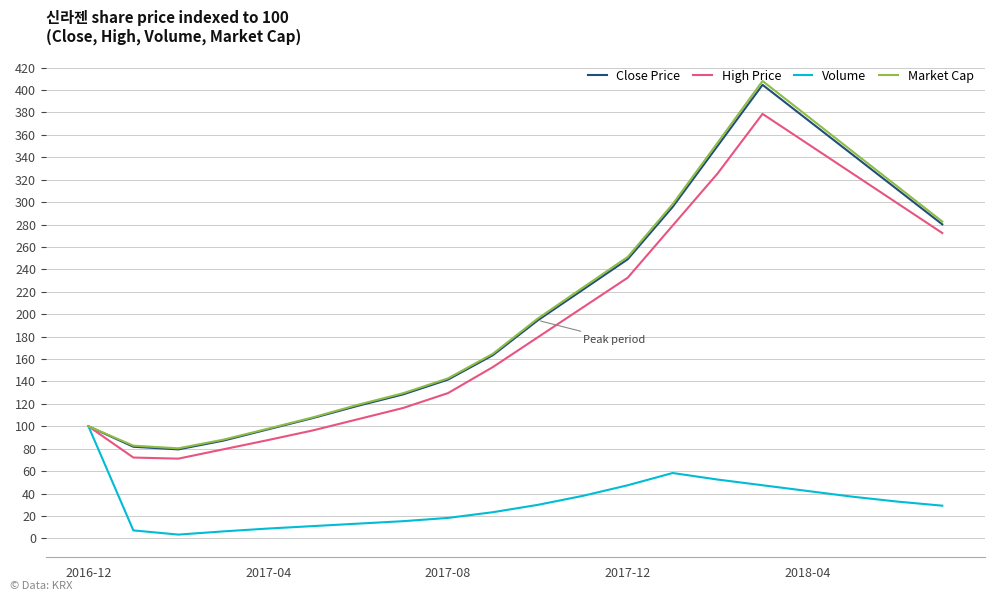

Where is Market Cap nearest to the value 244?

2017-12